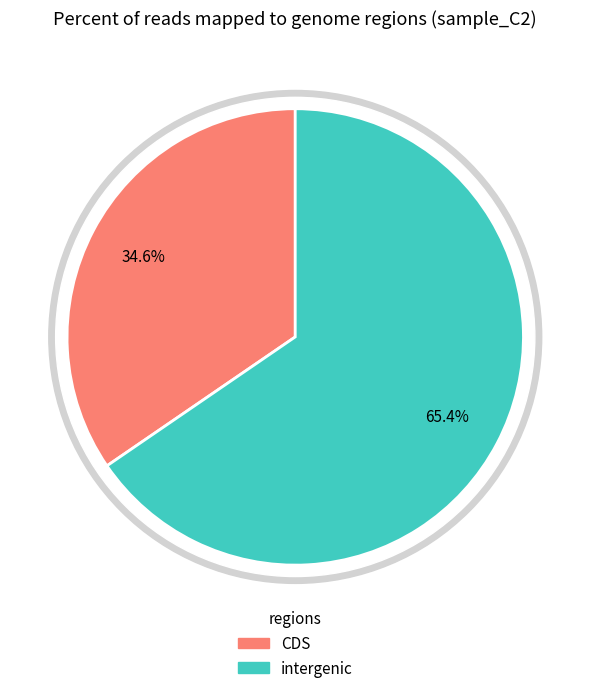

Is it true that 500 is 28% of the pie?

False